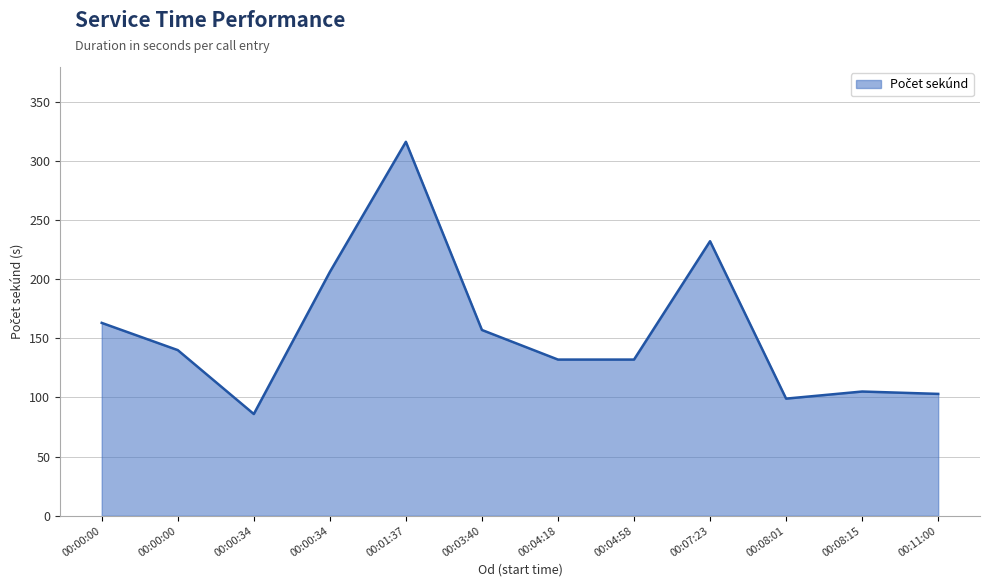

Count the number of data series in this chart.

1